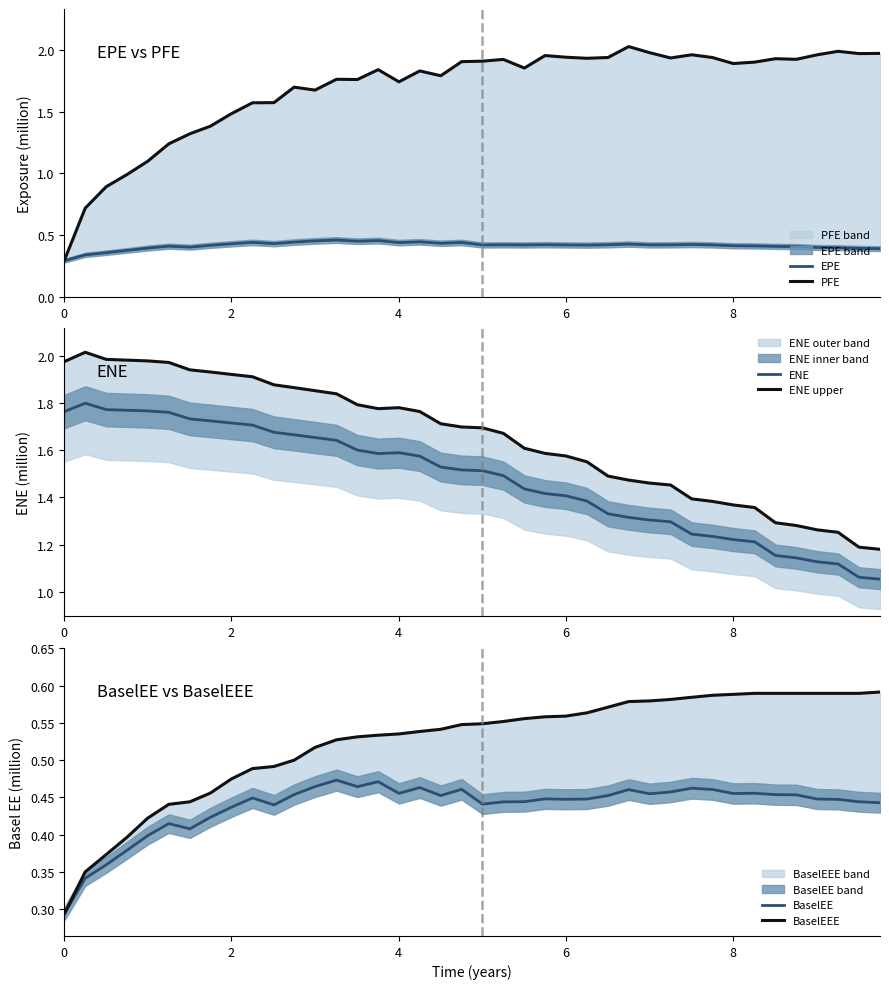

At how many categories does at least one series exceed 1?

40